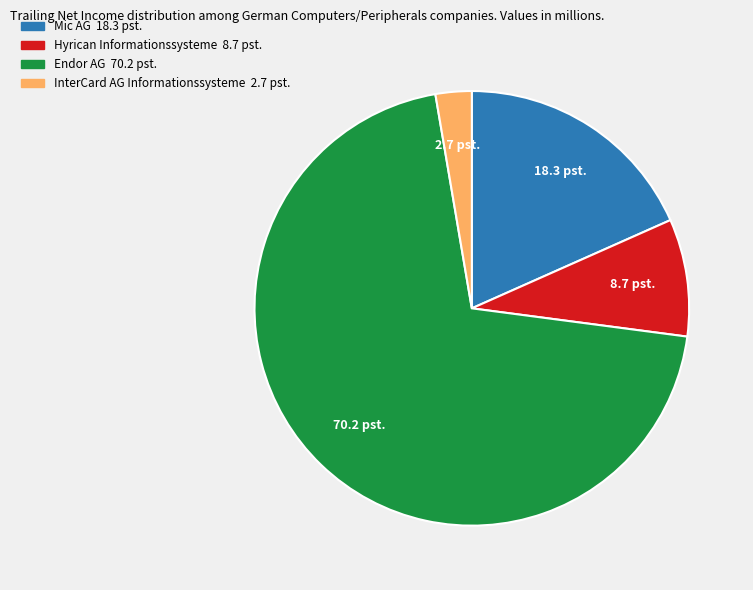

How many segments does this pie chart have?

4